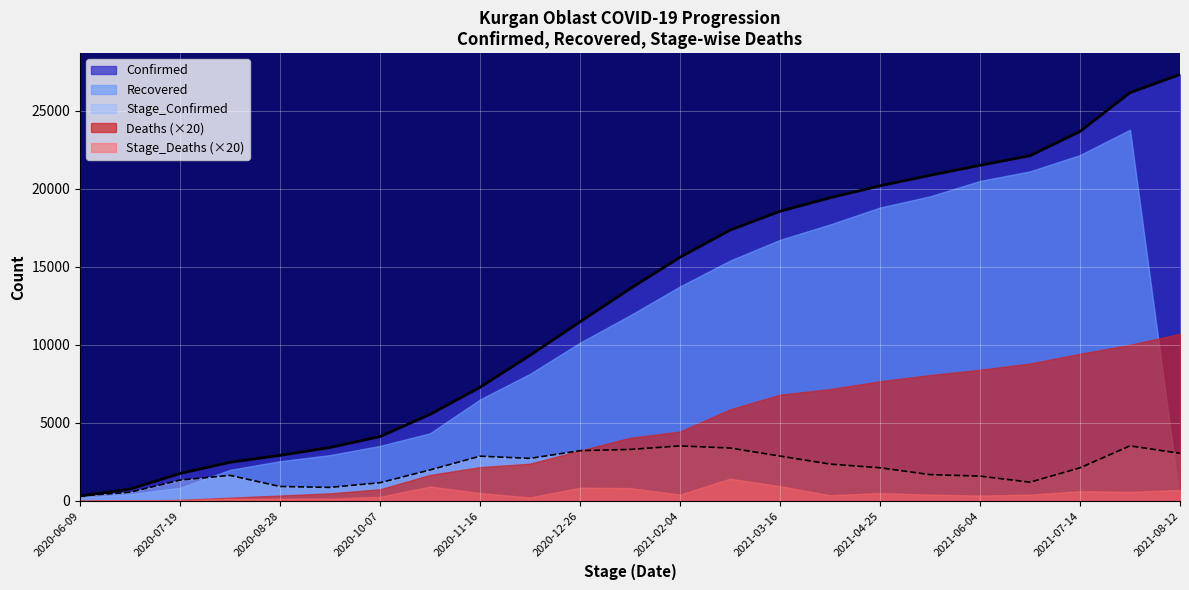

What is the sum of all Recovered values?

242856